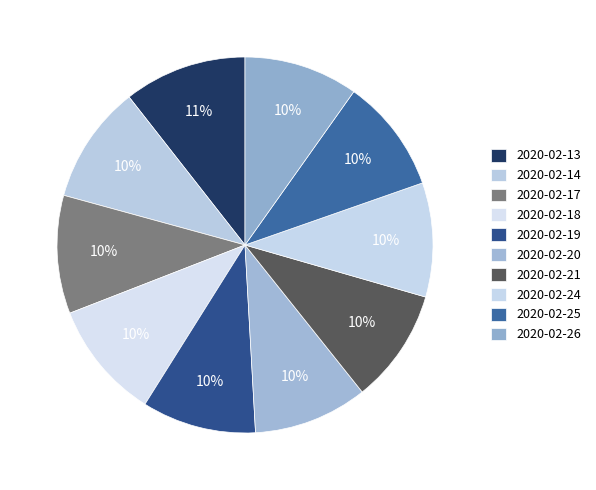

Count the number of slices in the pie.

10